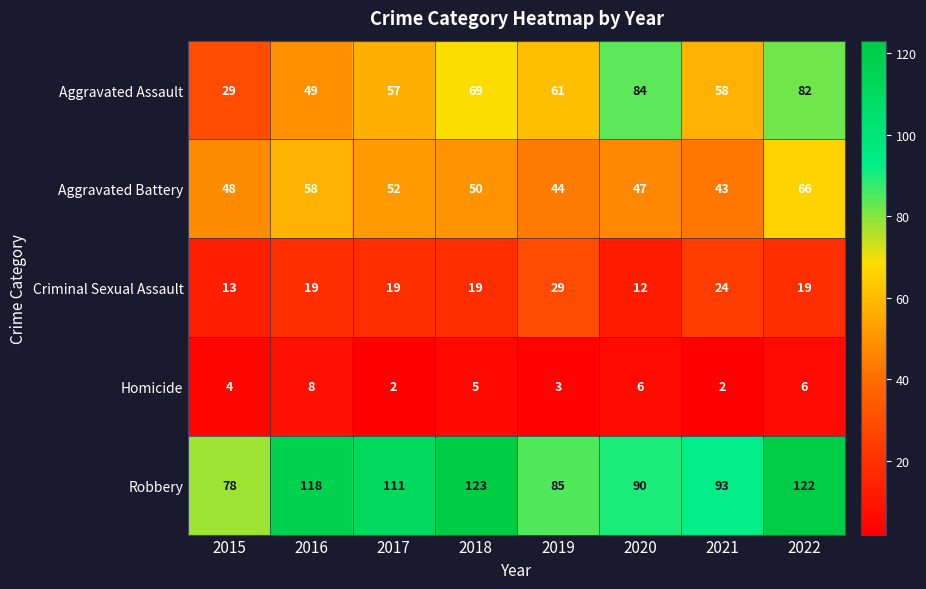

At how many categories does at least one series exceed 57?

8